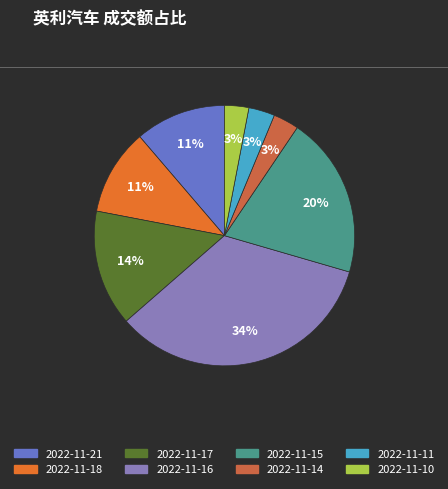

Between 2022-11-18 and 2022-11-17, which is larger?

2022-11-17